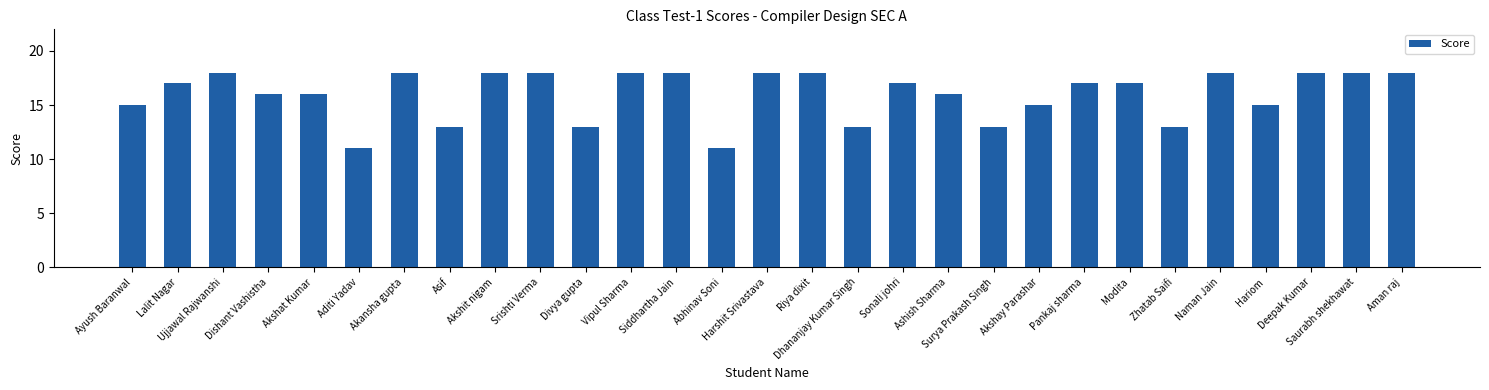

What is the minimum value shown in the chart?

11